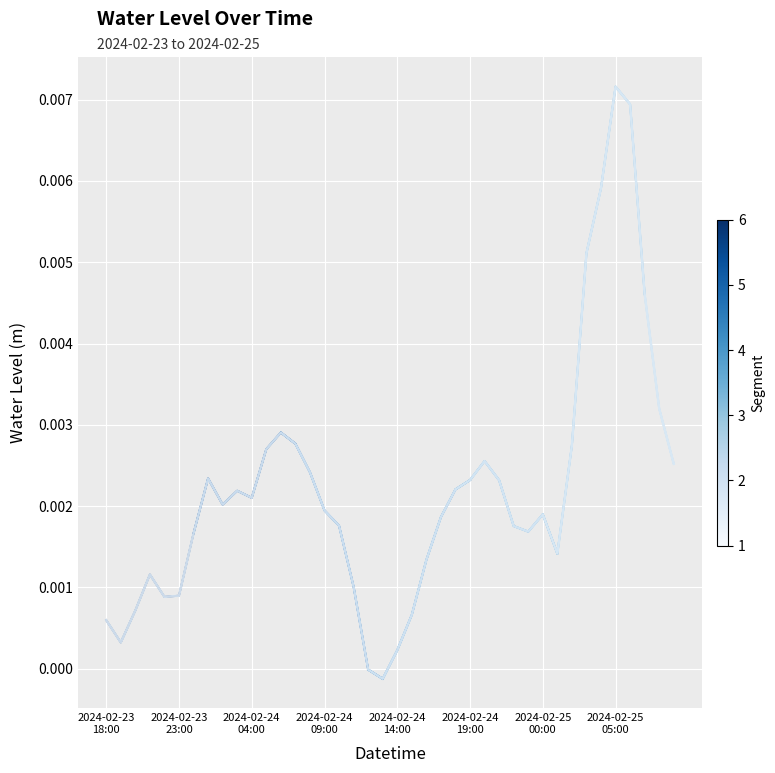

How many data points are less than 0?

2